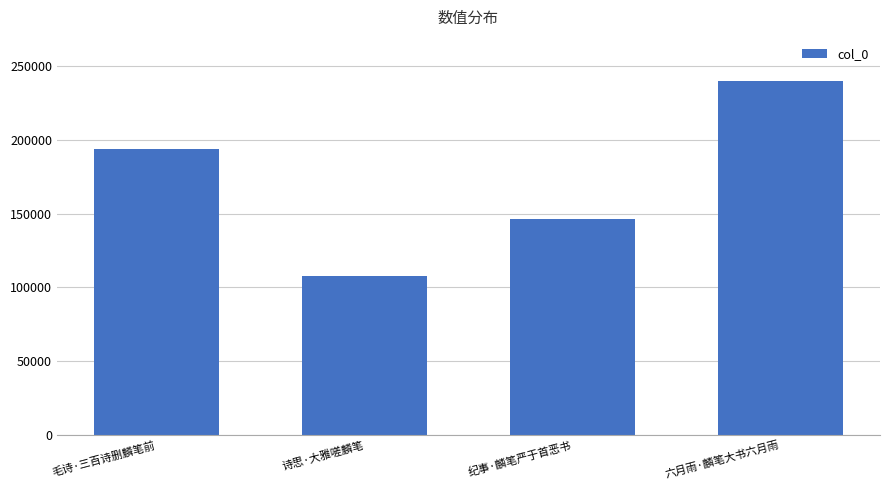

What is the difference between the maximum and minimum values?

132171